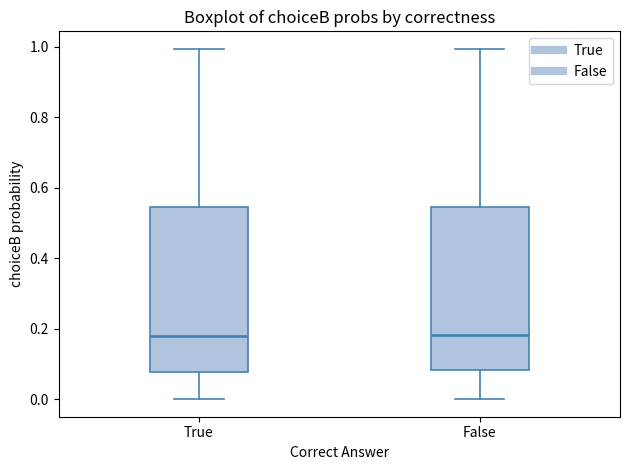

Where does the lower whisker of the box for True end on the y-axis? The values are not printed on the chart, so give them approximately, as read against the axis.

0.00